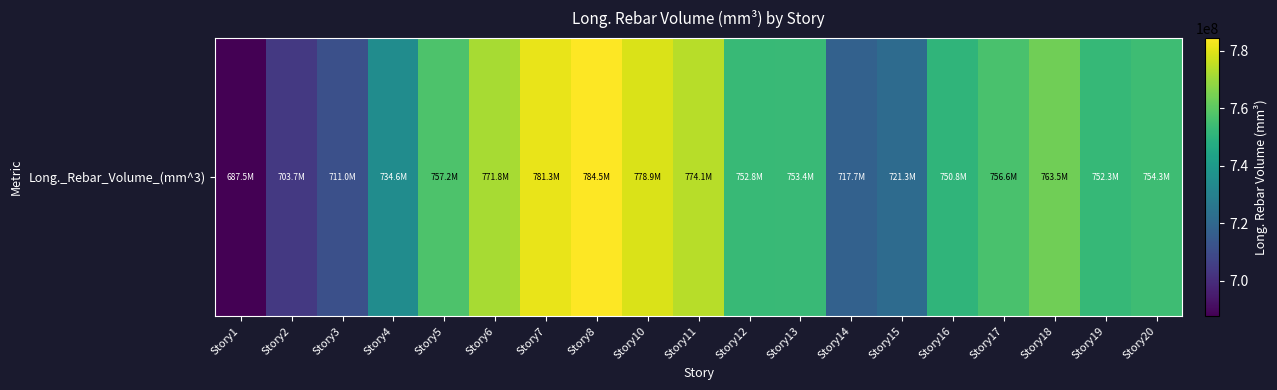

The chart shows a value of 734626041.4 at Story4. True or false?

True